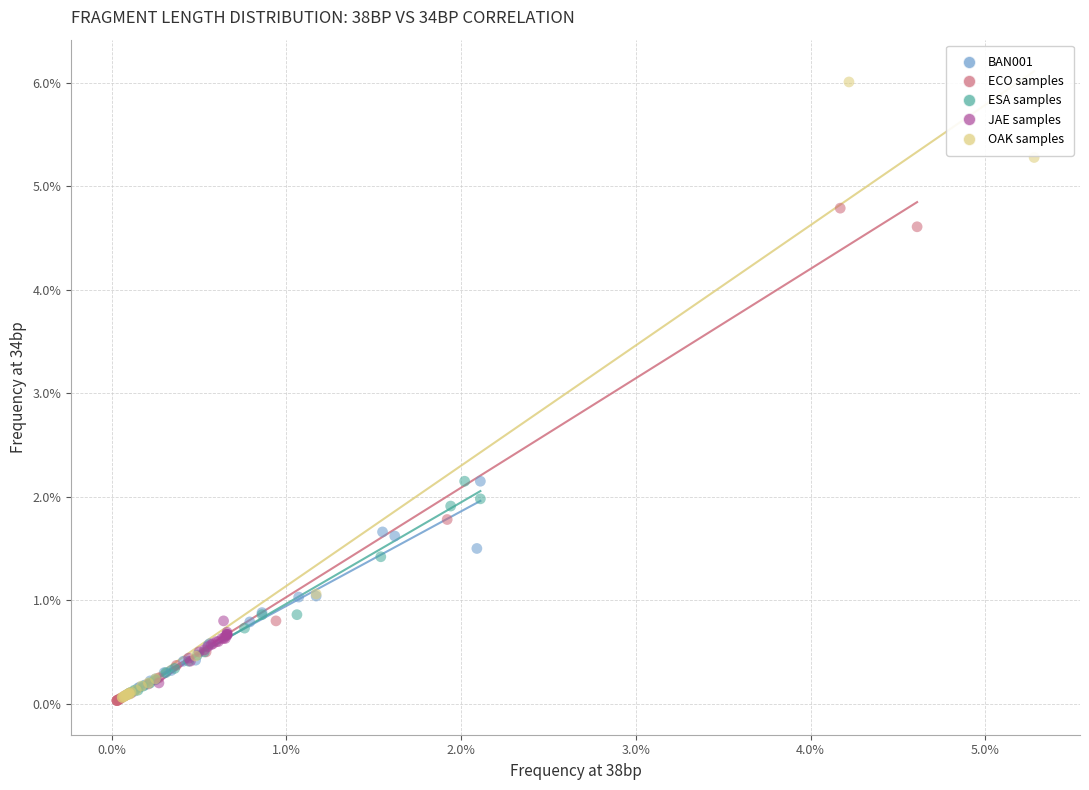

What are all the series names shown in the legend?

BAN001, ECO samples, ESA samples, JAE samples, OAK samples